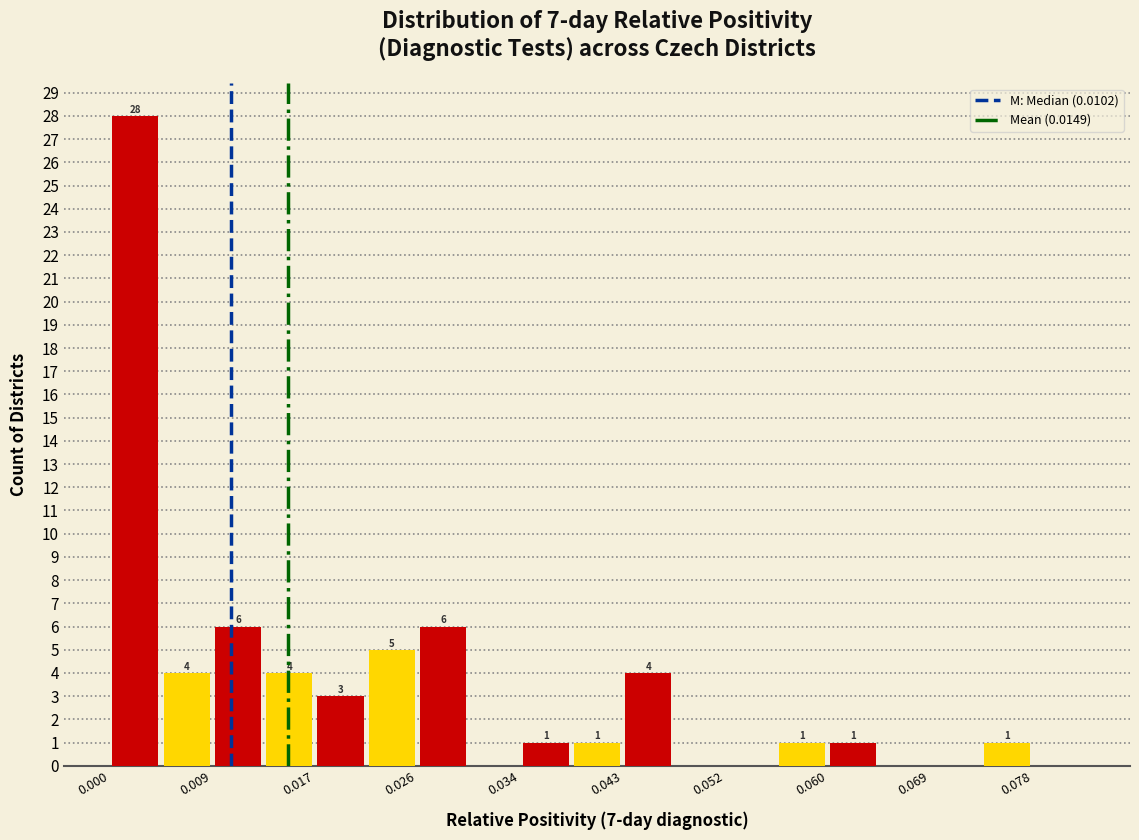

Over which range of the x-axis is the bar tallest?

0.000 to 0.004